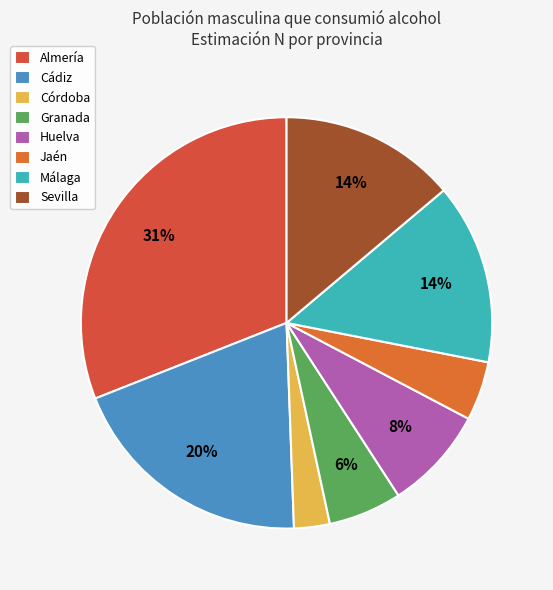

Count the number of slices in the pie.

8